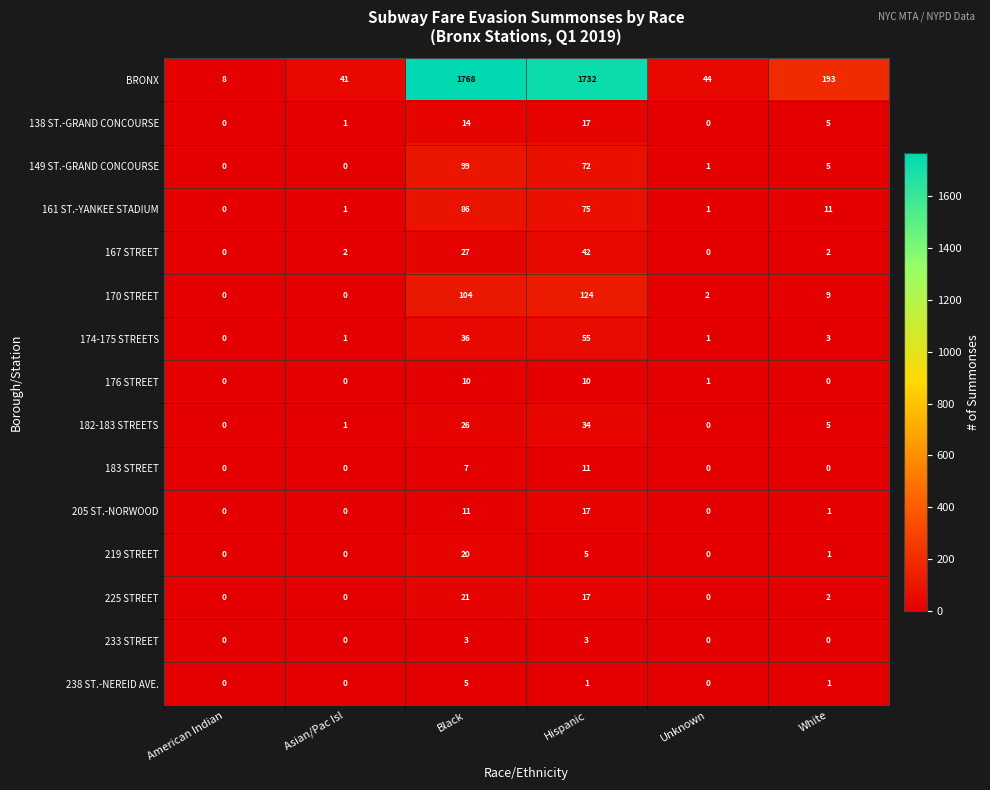

True or false: BRONX has a value of 8 at American Indian.

True